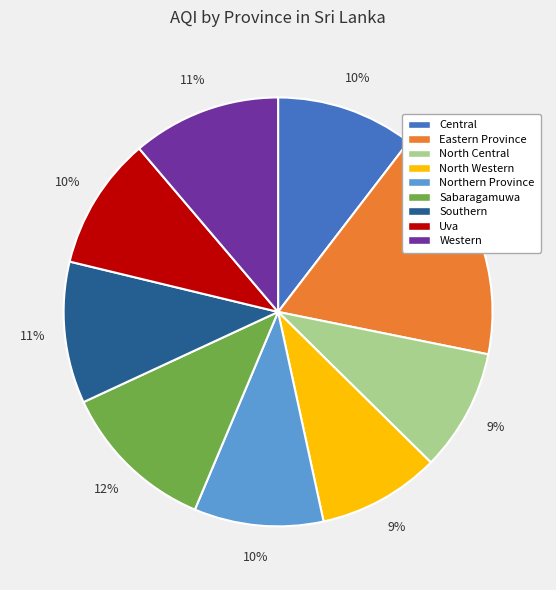

How many segments does this pie chart have?

9